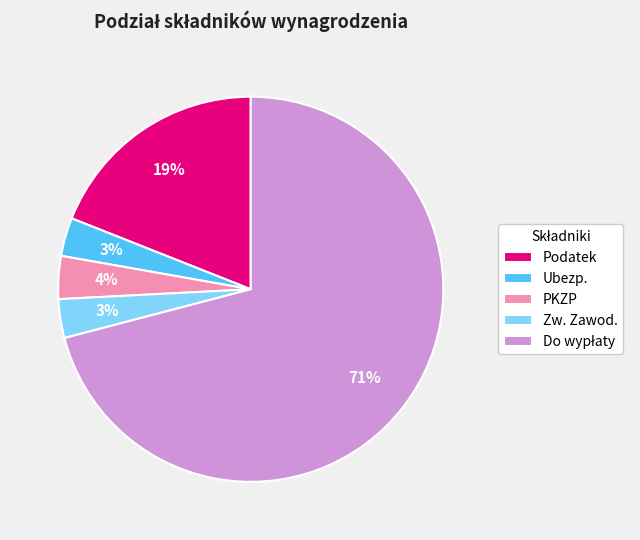

Does any single category account for the majority?

Yes